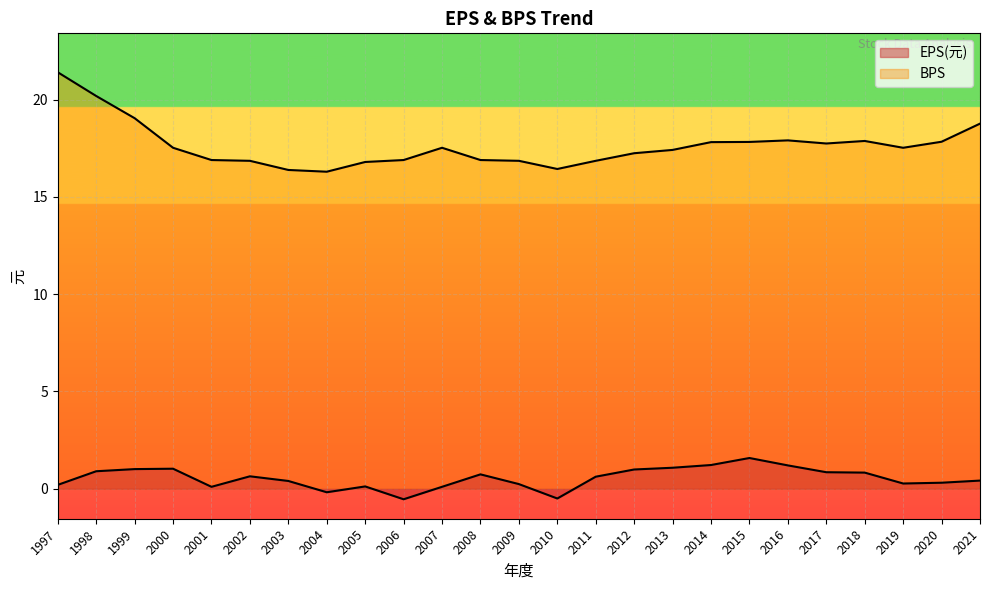

Where is the first local maximum for BPS?

2007